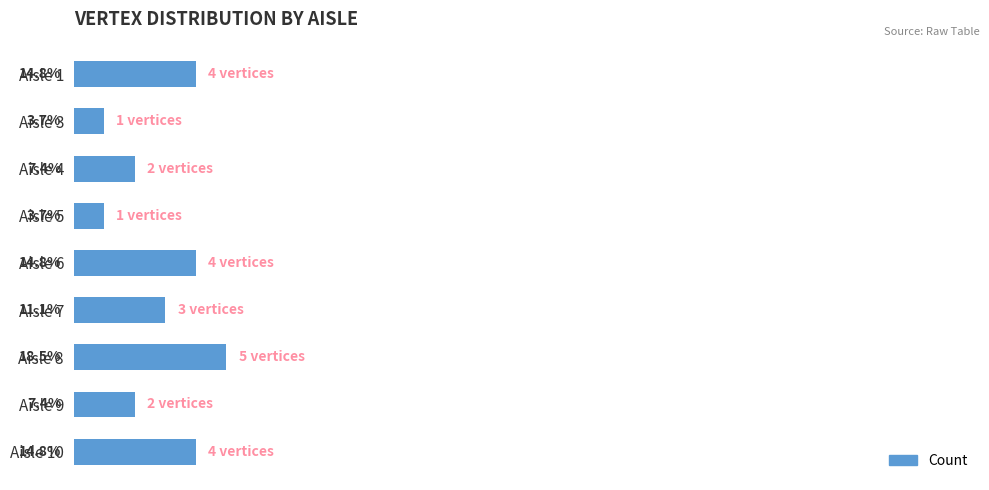

Between Aisle 8 and Aisle 10, which is larger?

Aisle 8